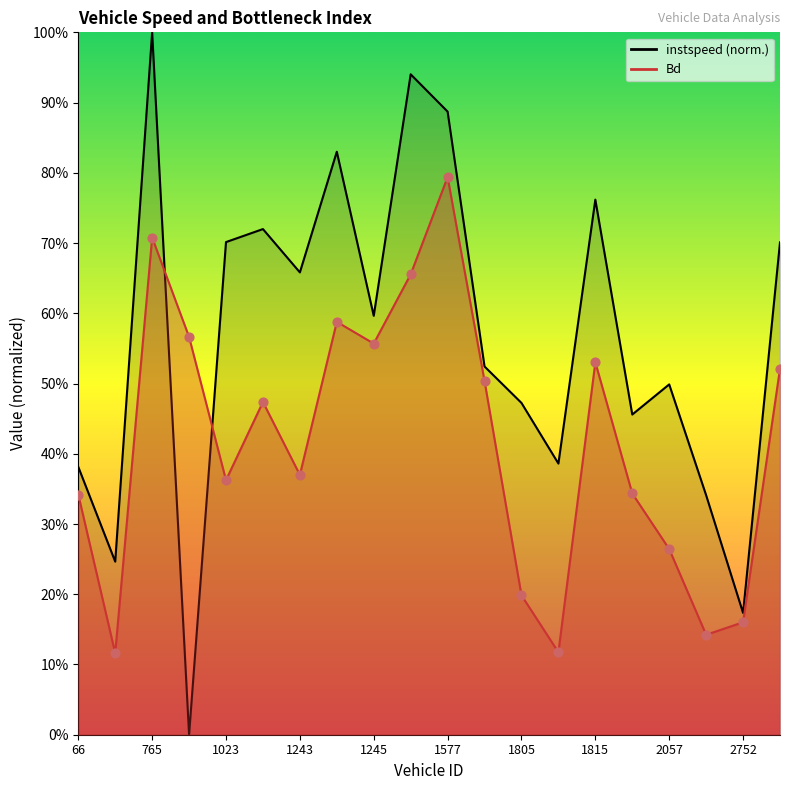

At which category is the sum across all series the highest?

765.0